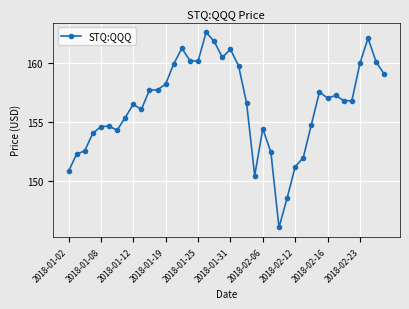

What is the difference between the second highest and minimum values?

16.1